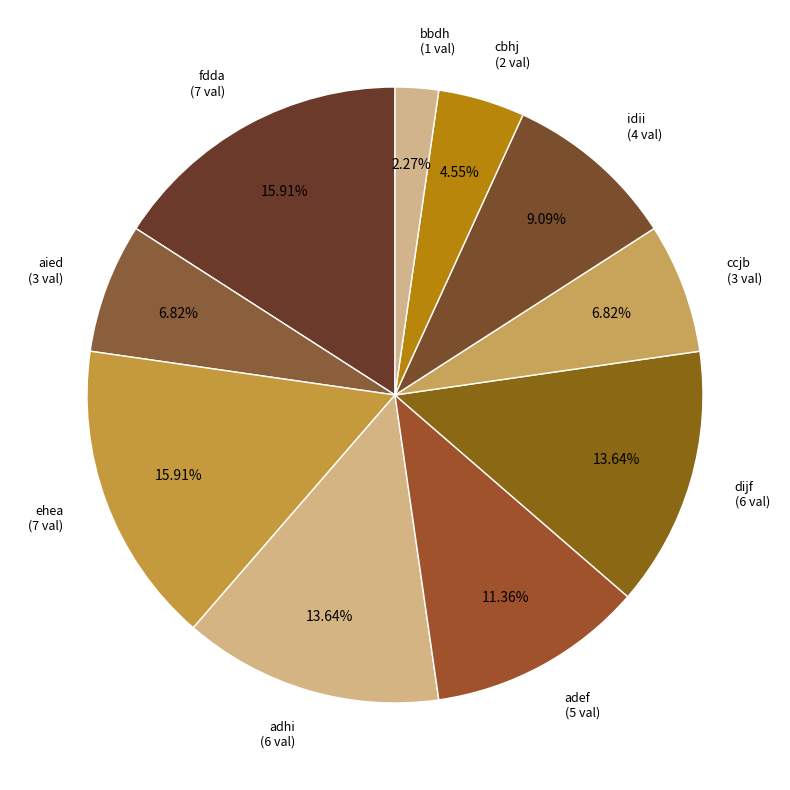

Combined, do fdda and dijf account for over 50%?

No